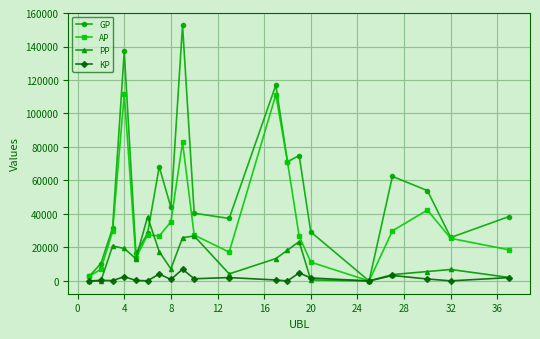

Which series has the widest spread of values?

GP